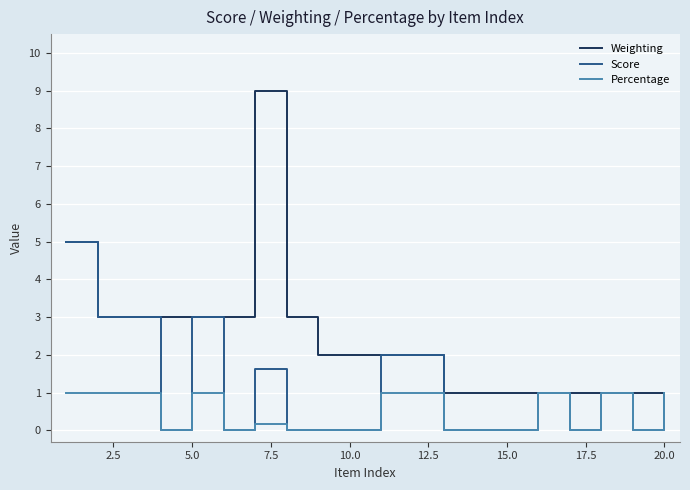

At how many categories does at least one series exceed 0?

20